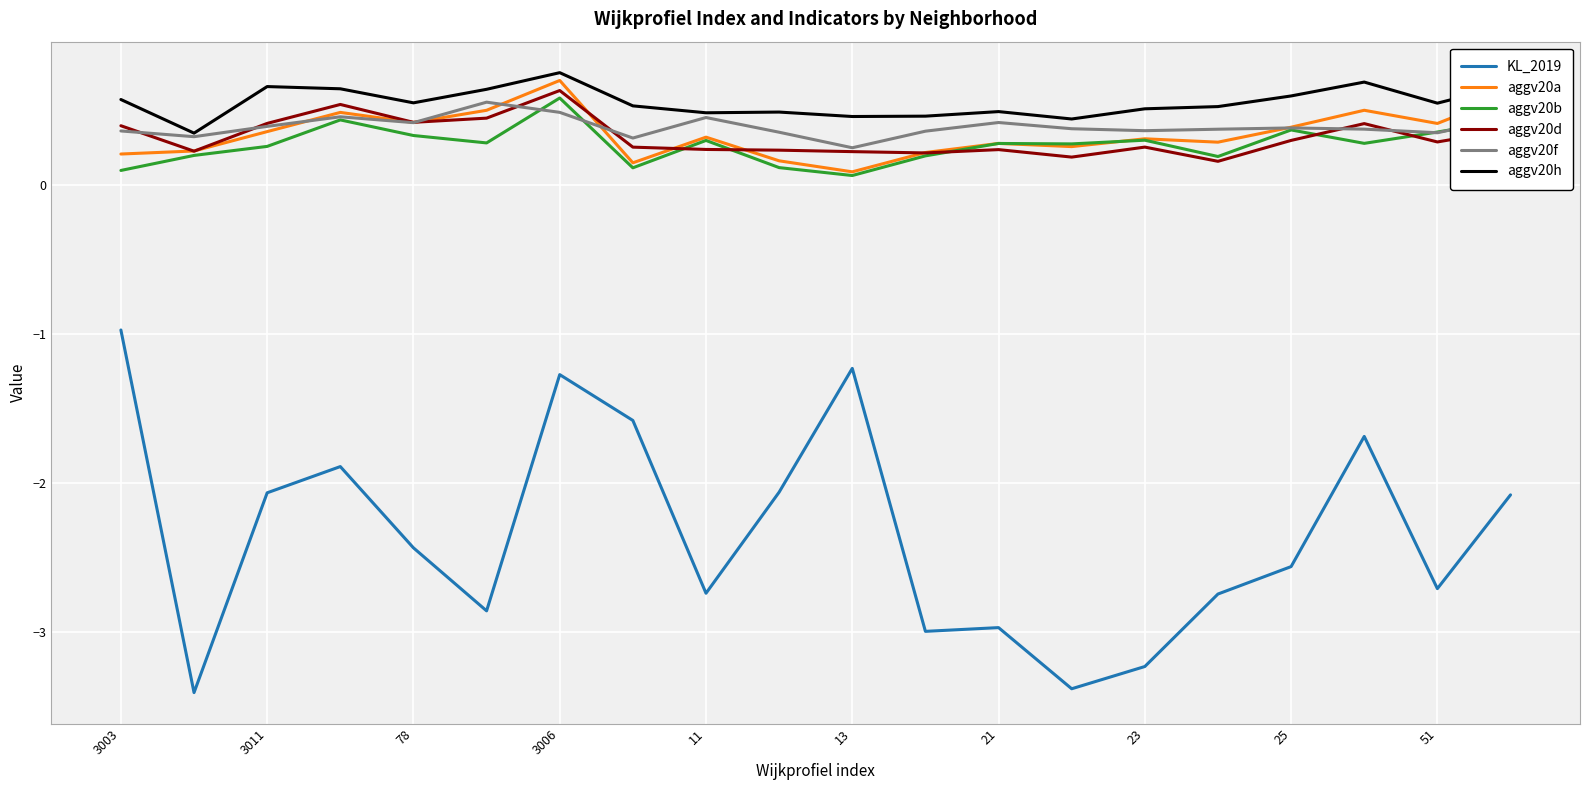

Which series has the largest range (max minus min)?

KL_2019